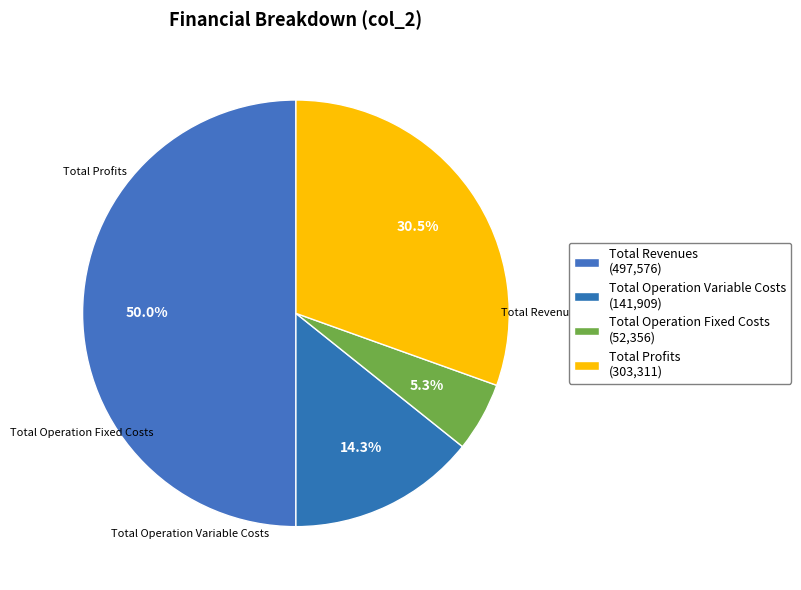

Count the number of slices in the pie.

4